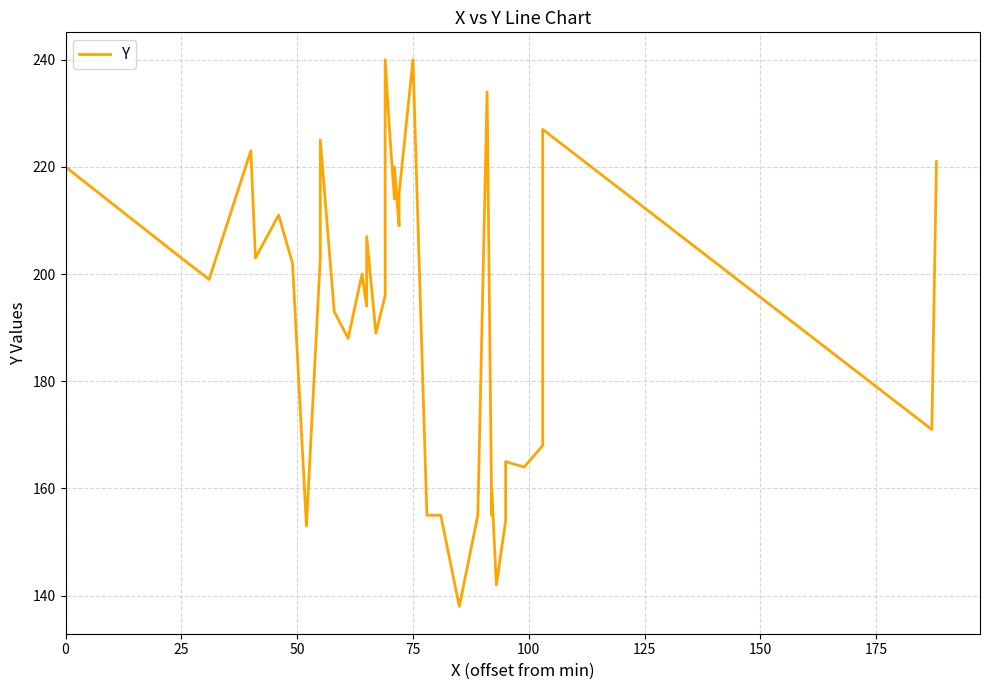

True or false: the data has more than 2 interior local peaks.

True